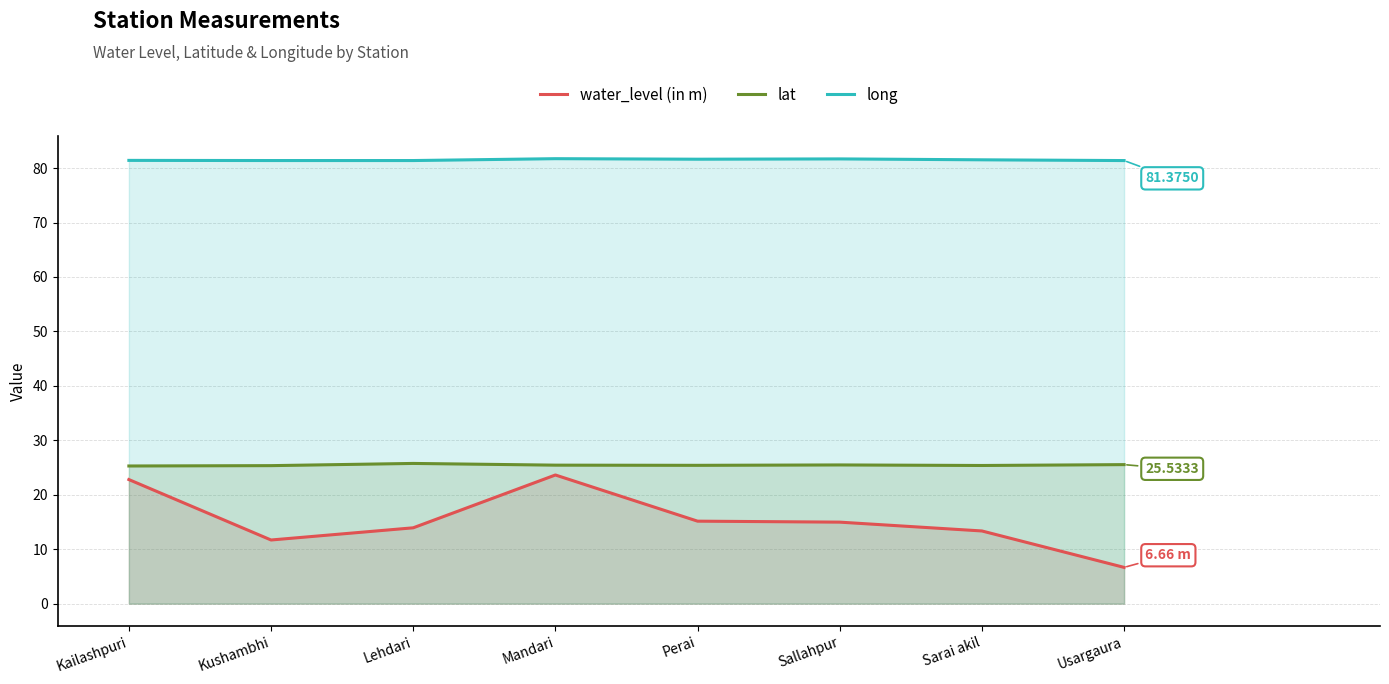

At which category is the sum across all series the highest?

Mandari